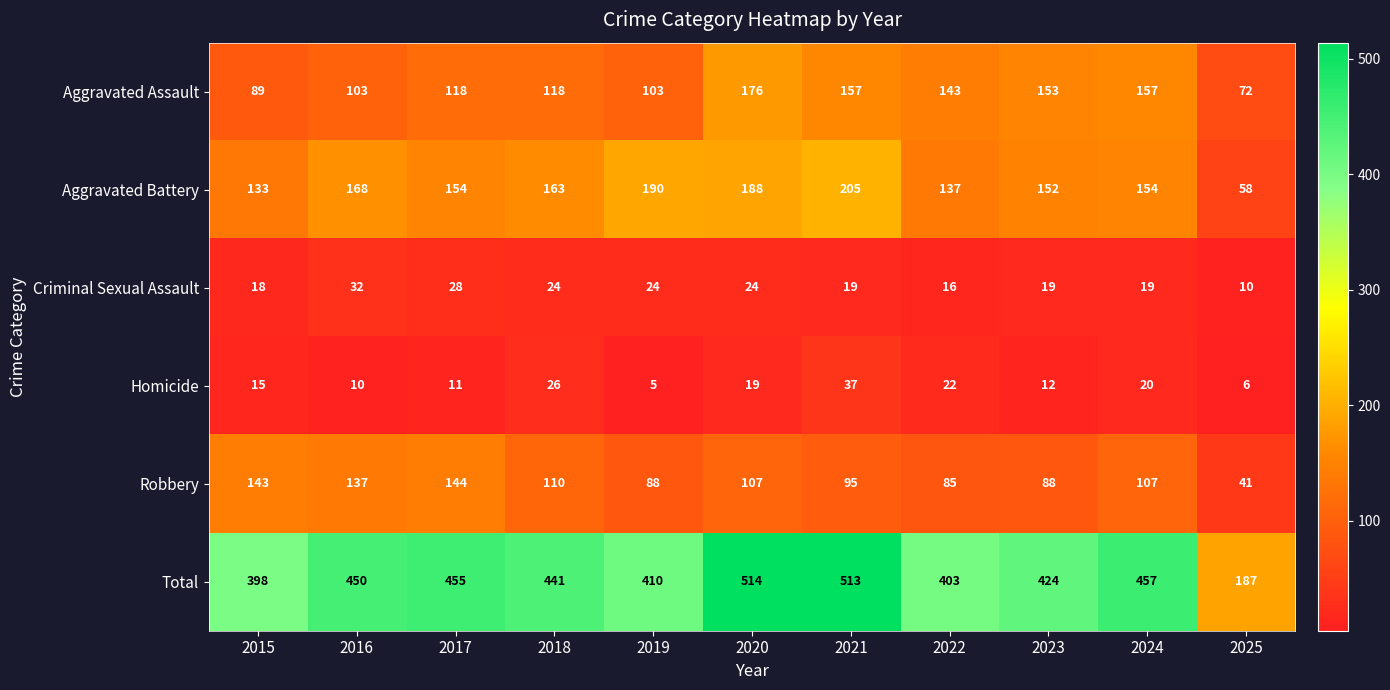

Is it true that Aggravated Assault equals 103 at 2016?

True